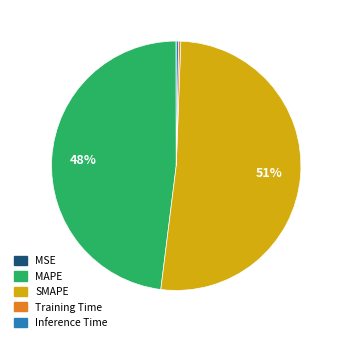

Is it true that SMAPE is 46% of the pie?

False